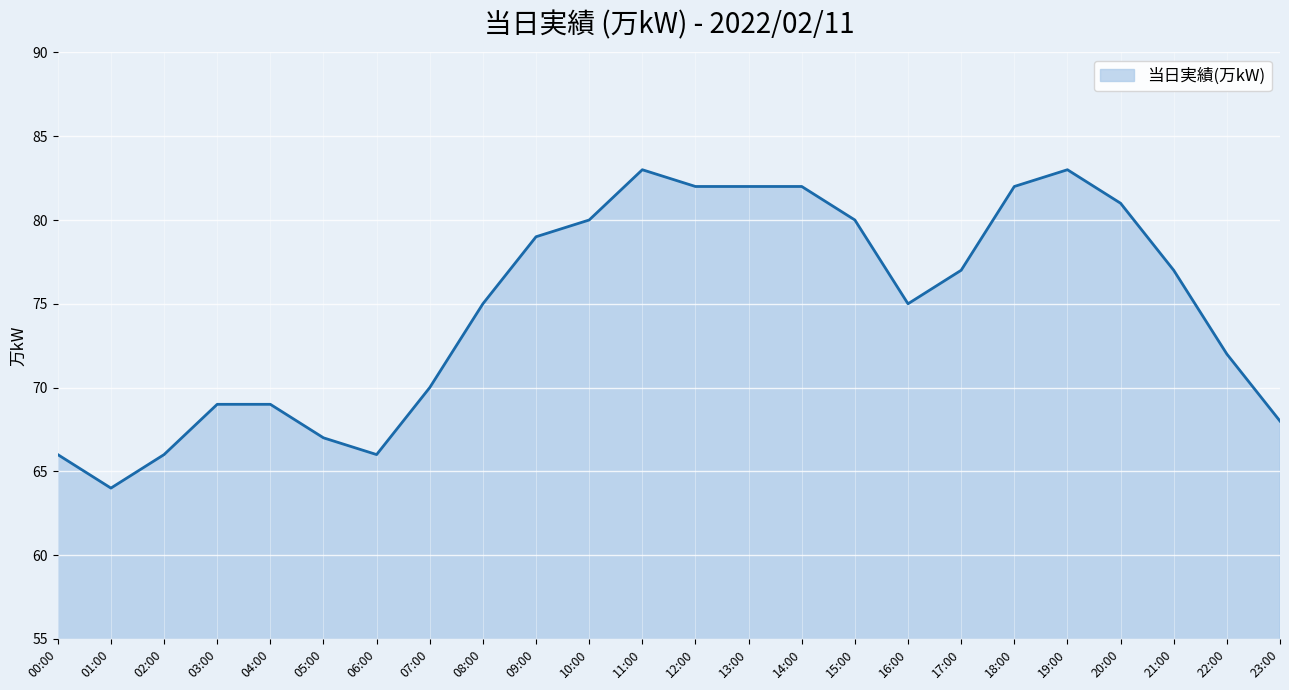

What is the difference between the values at 14:00 and 22:00?

10